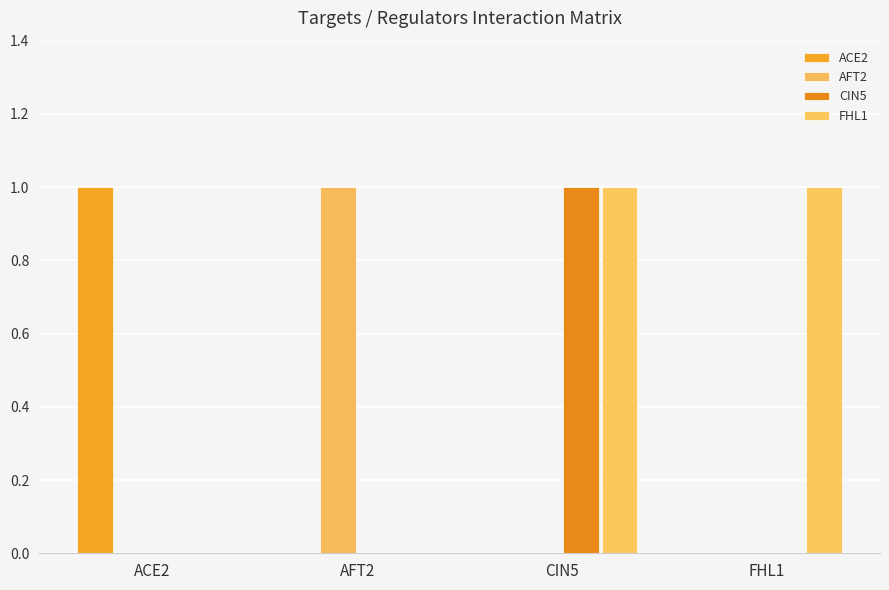

Where is AFT2 nearest to the value 0?

ACE2